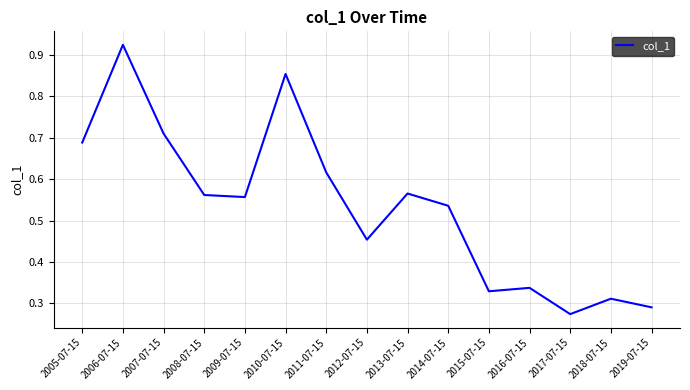

At which category does the data reach its first local peak?

2006-07-15